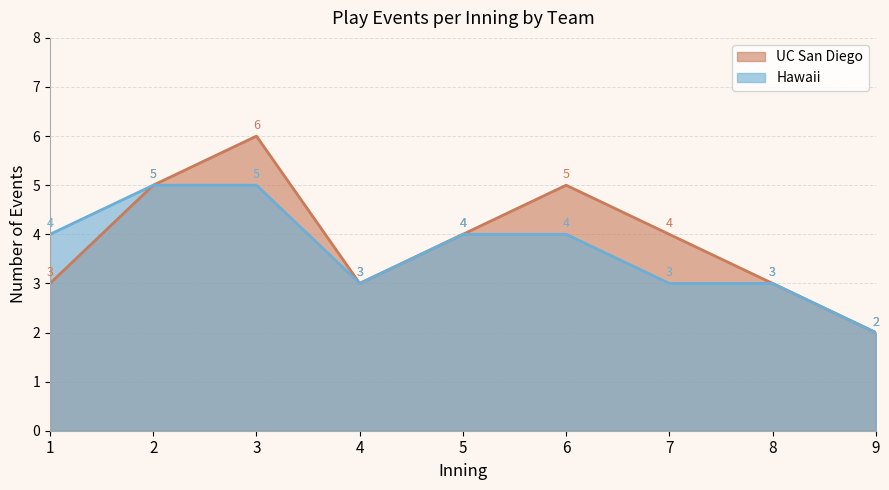

Between 3 and 6, which series saw the biggest shift?

UC San Diego